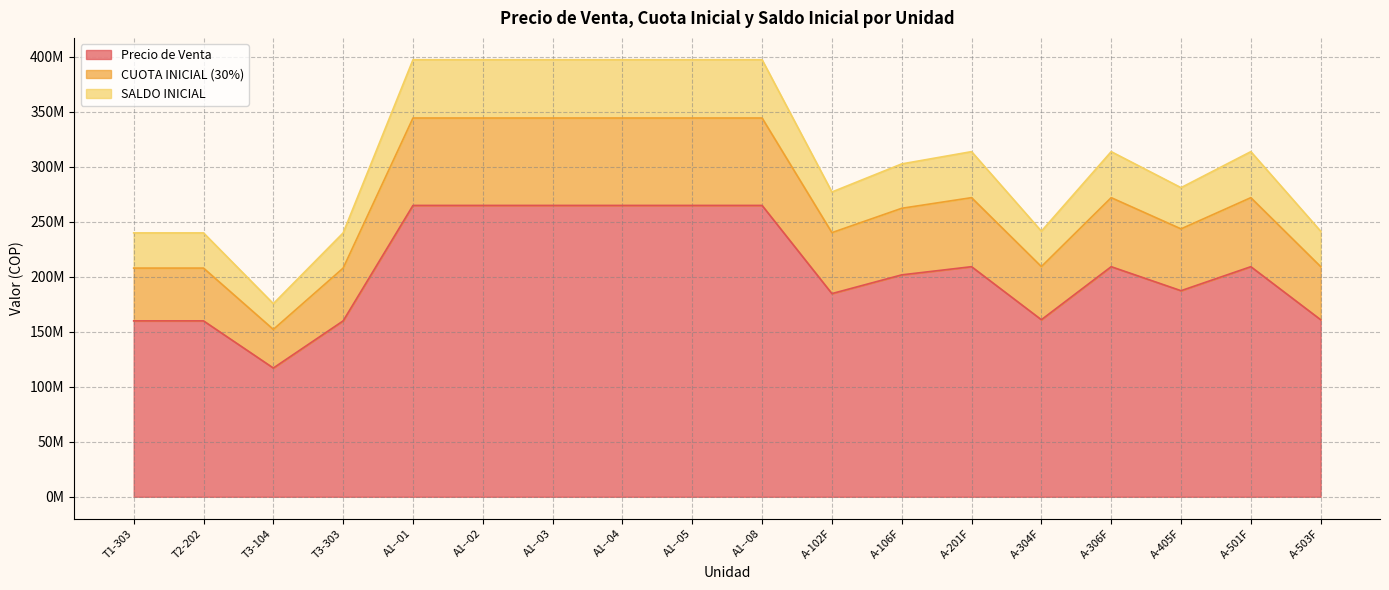

What position from the right is A-405F?

3